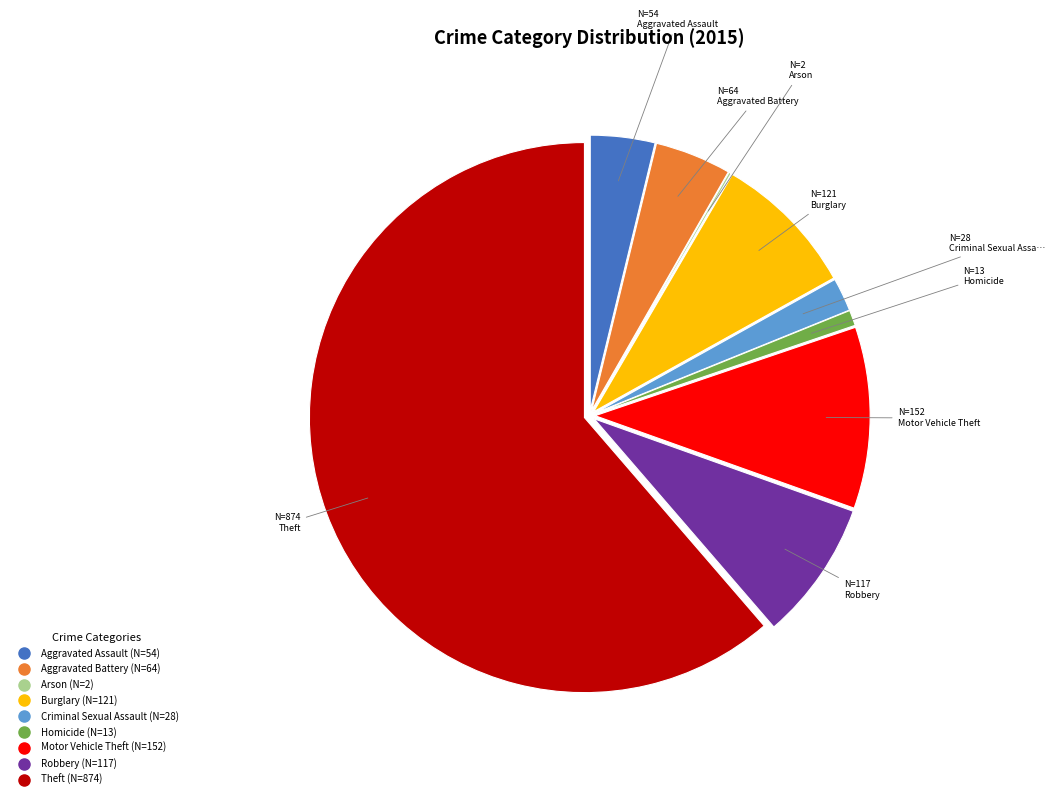

Does Theft account for over 50% of the chart?

Yes